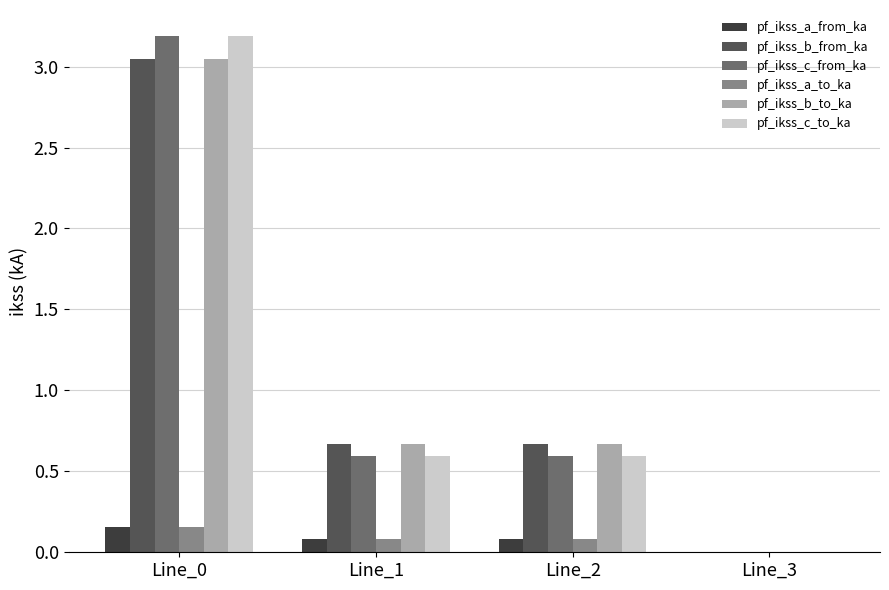

What is the total value across all series at Line_1?

2.7